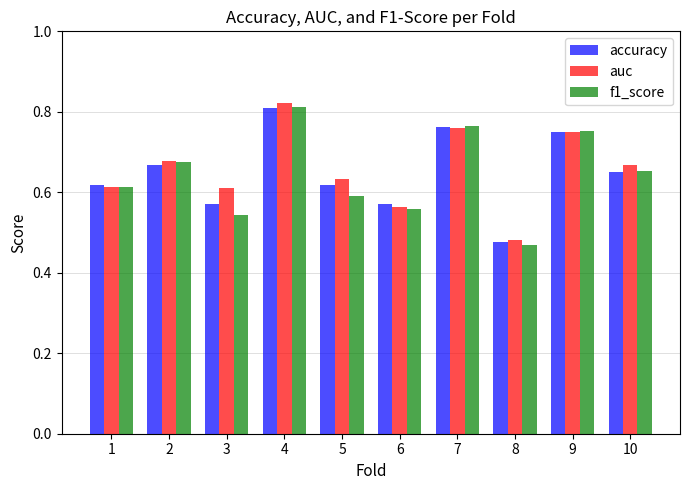

What is the sum of the accuracy values at 10 and 3?

1.2